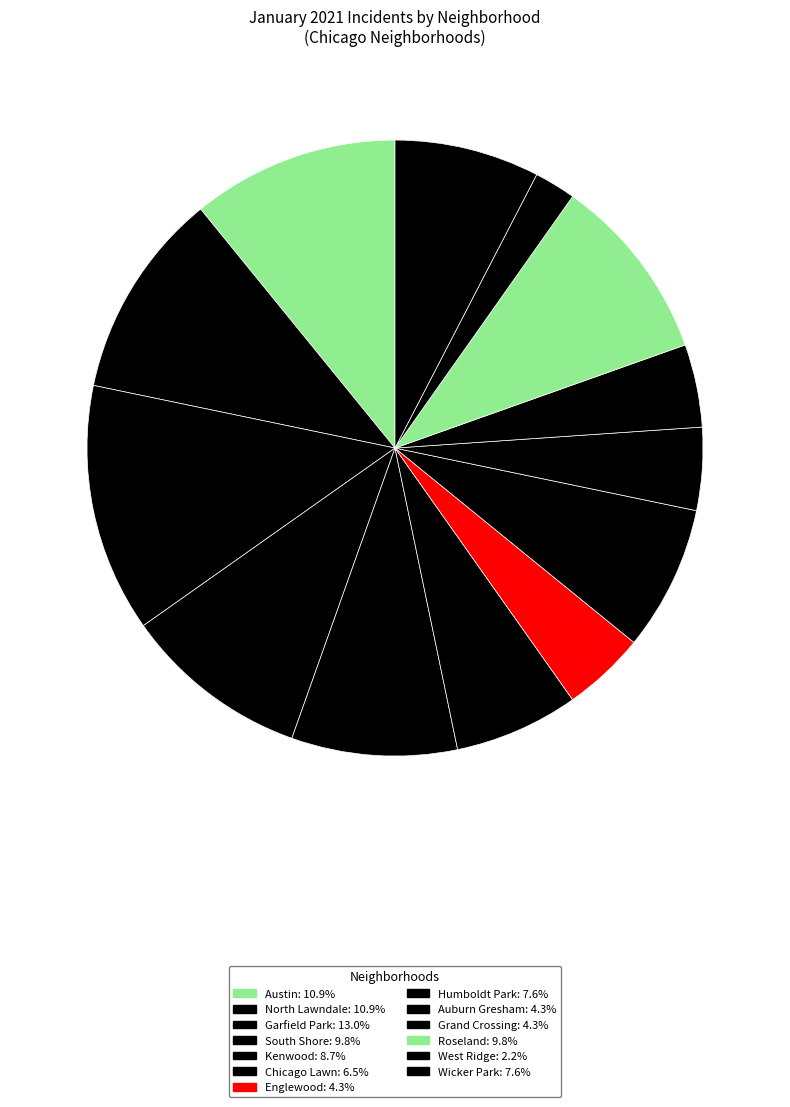

Is South Shore the majority of the pie?

No